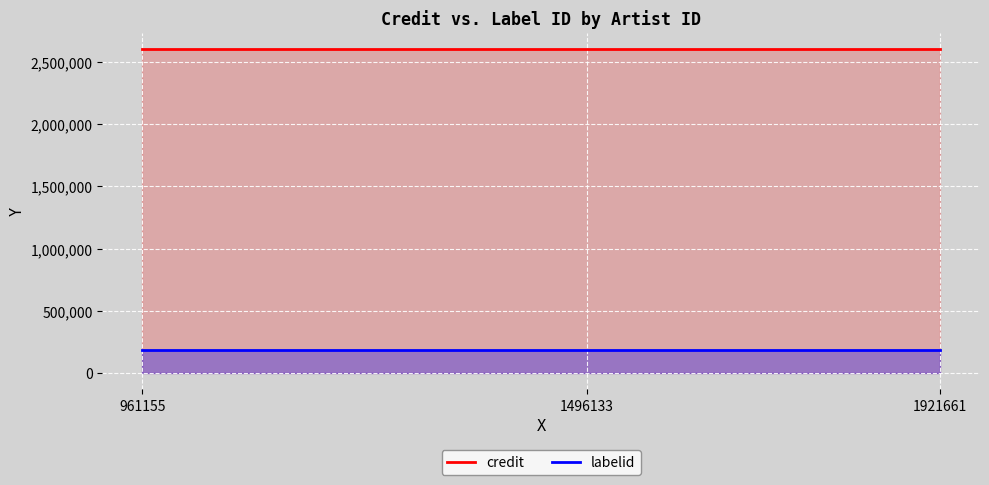

List the series in order of their peak value, highest first.

credit, labelid